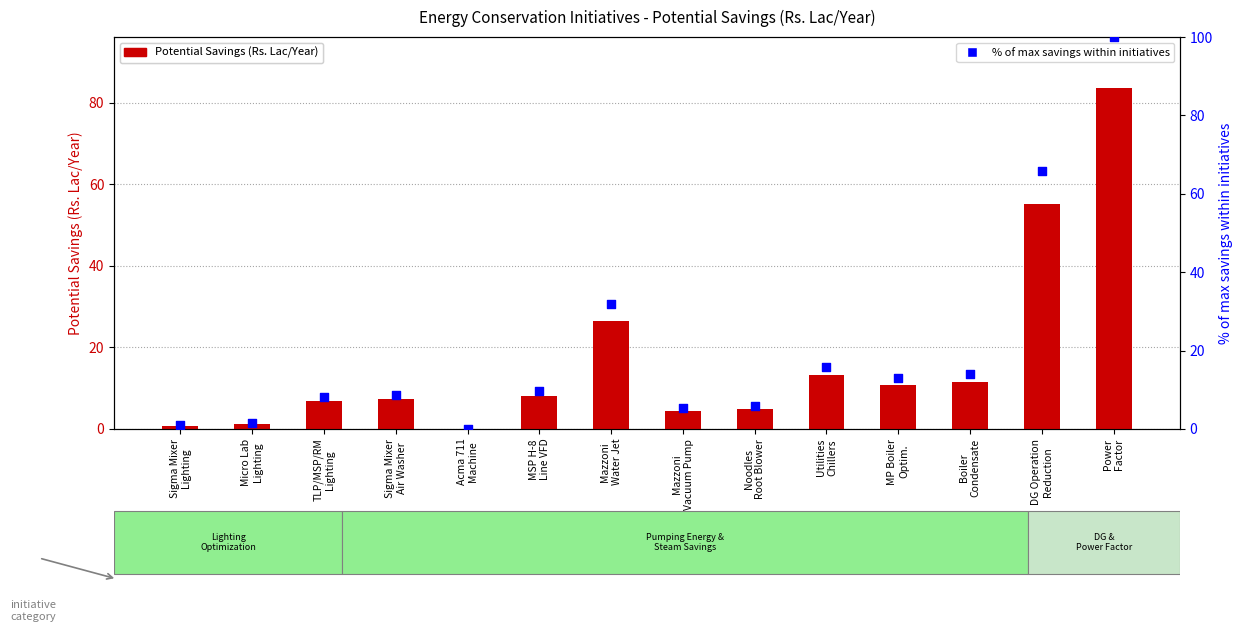

Is the value of Potential Savings (Rs. Lac/Year) at Sigma Mixer
Air Washer greater than the value of % of max savings within initiatives at MP Boiler
Optim.?

No